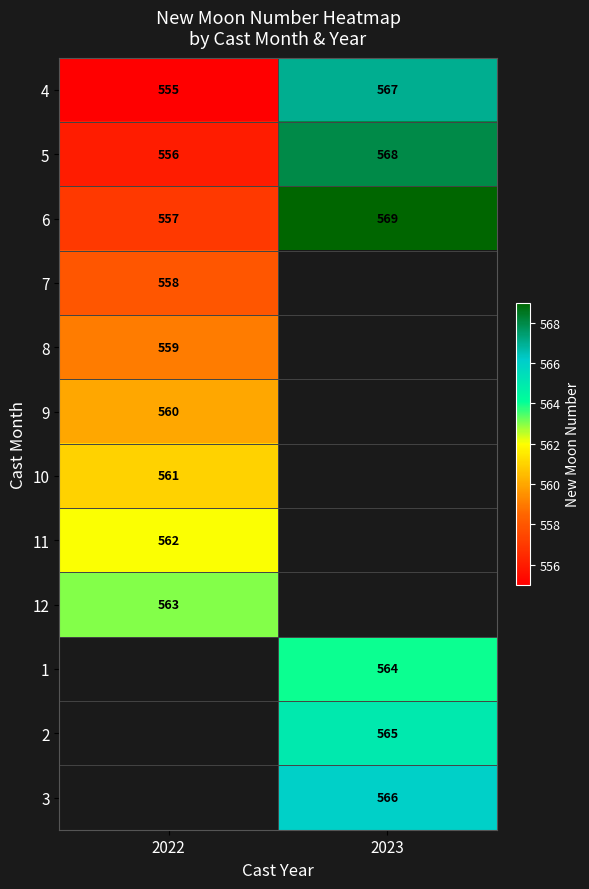

What is the maximum value shown in the chart?

569.0